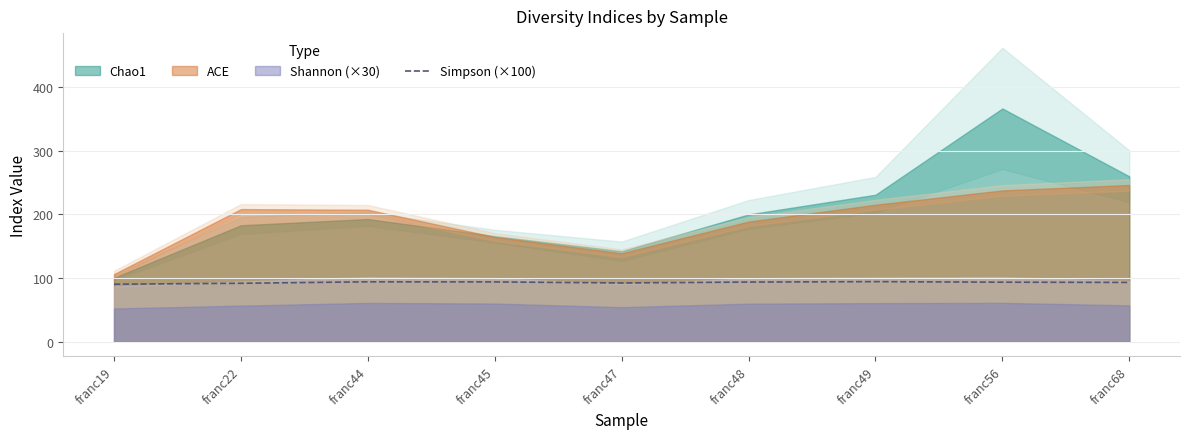

Reading left to right, list all the values displayed in this chart.

franc19=90.3	franc22=91.7	franc44=94.0	franc45=93.9	franc47=92.2	franc48=93.6	franc49=94.3	franc56=93.4	franc68=93.1